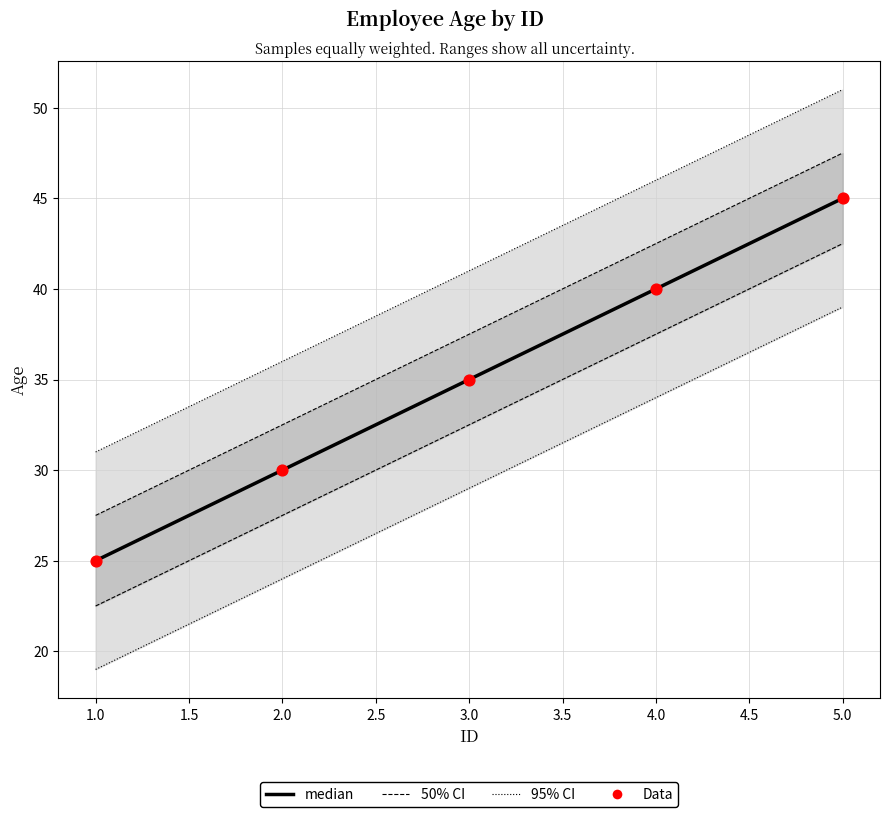

What are all the series names shown in the legend?

95% CI, 50% CI, median, Data